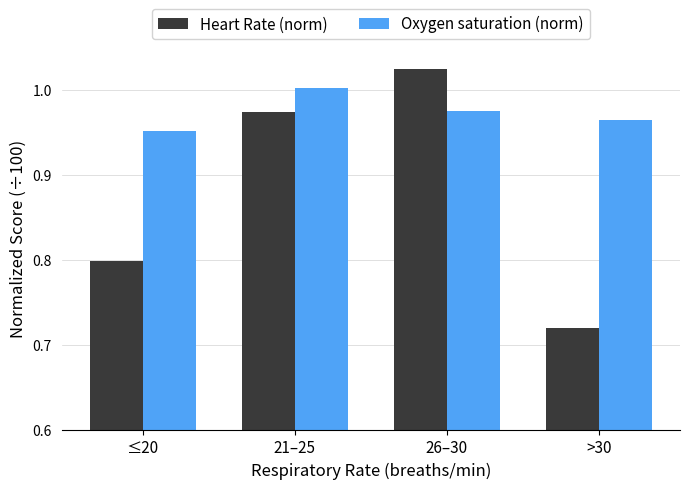

True or false: Oxygen saturation (norm) has a value of 0.3 at 21–25.

False